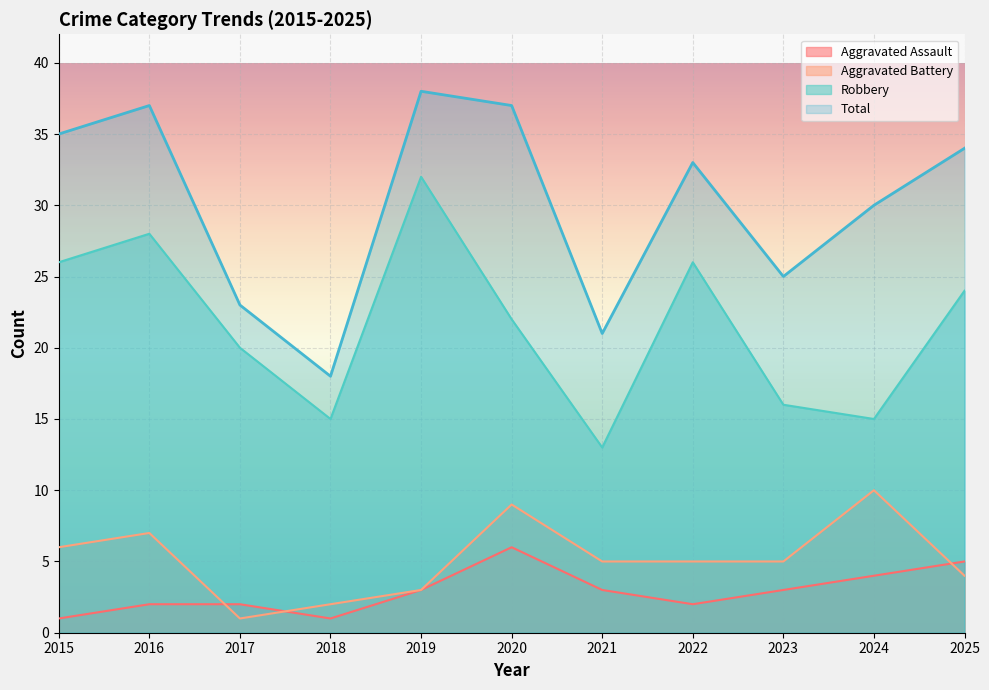

Which series has the widest spread of values?

Total